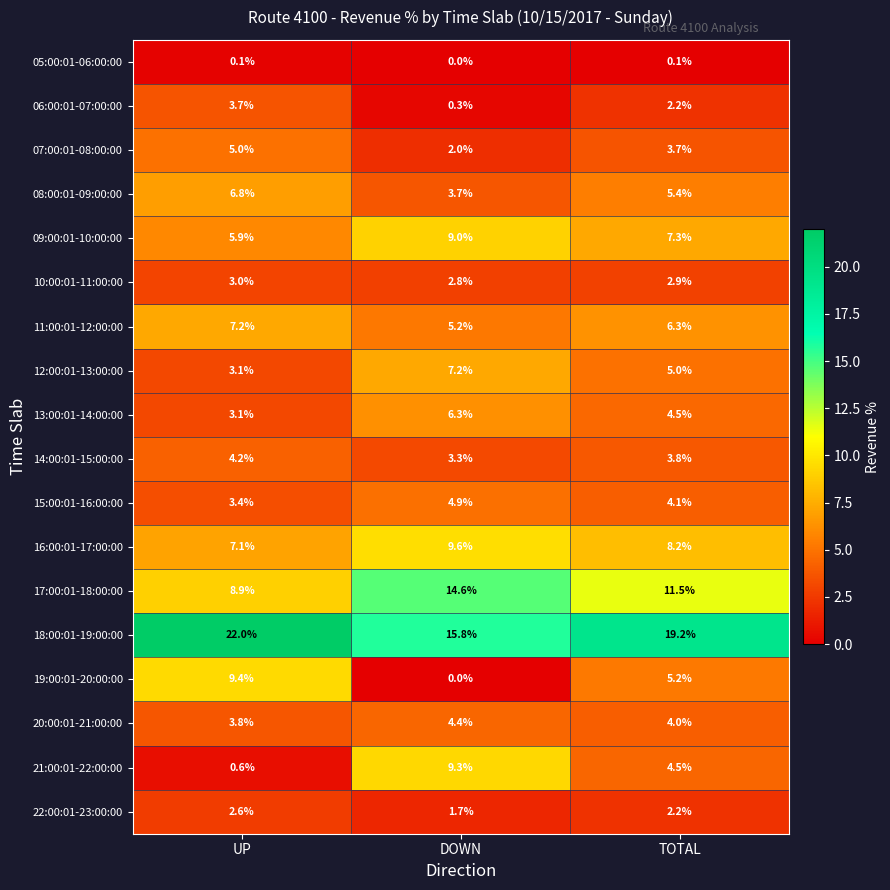

Is it true that 18:00:01-19:00:00 equals 25.6 at DOWN?

False